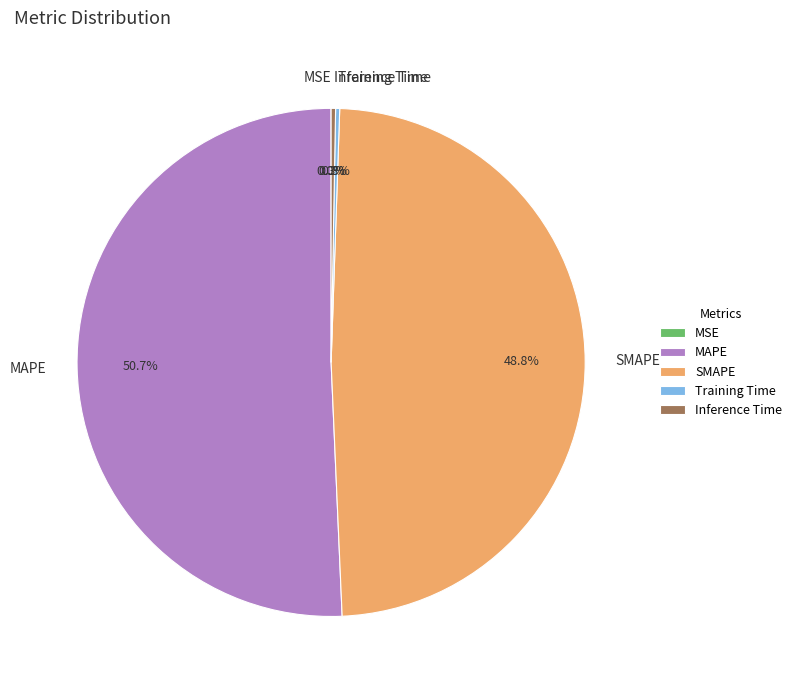

Do MAPE and Inference Time together represent more than half of the pie?

Yes